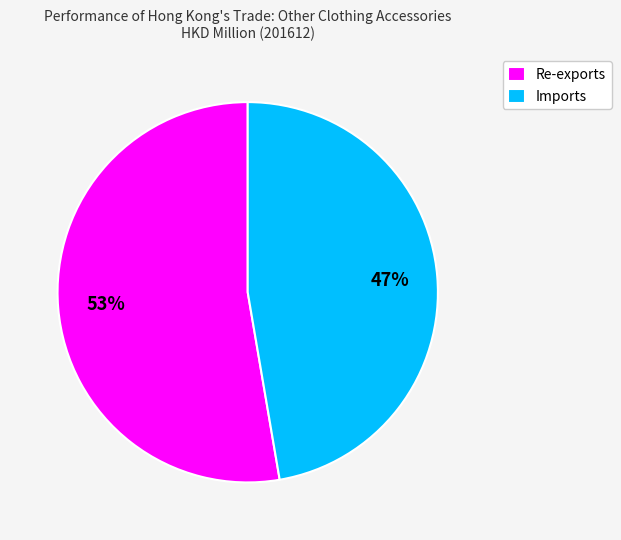

Does Imports represent more than half of the total?

No